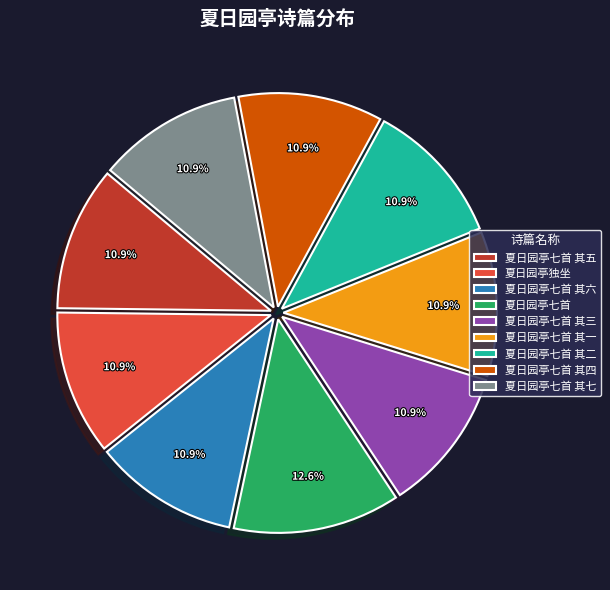

Does 夏日园亭七首 其一 account for over 50% of the chart?

No